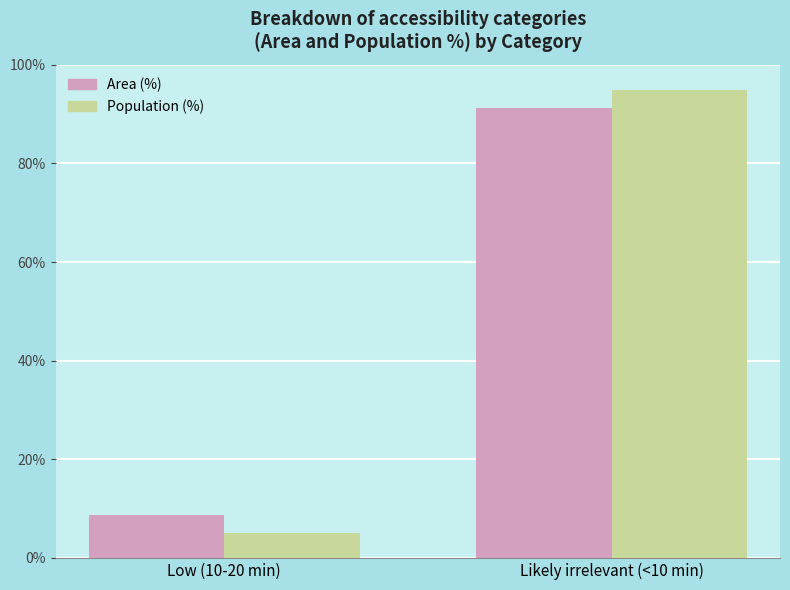

Which series changed the most between Low (10-20 min) and Likely irrelevant (<10 min)?

Population (%)